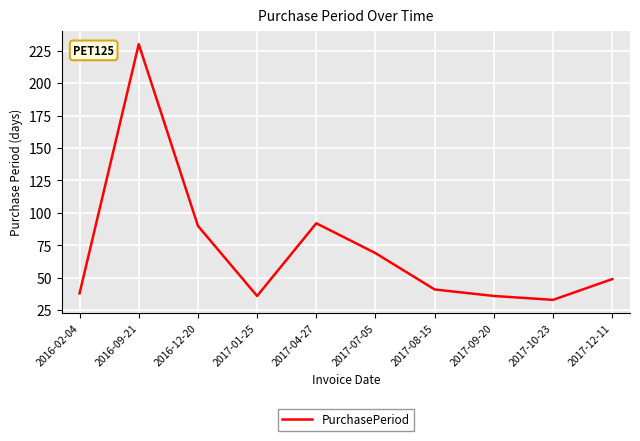

How many lines are shown in the chart?

1